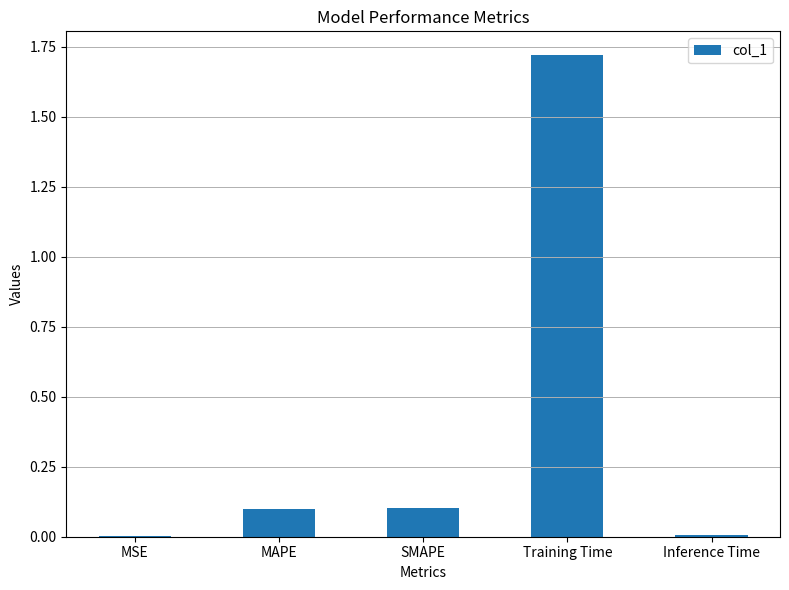

How many data points does each series have?

5